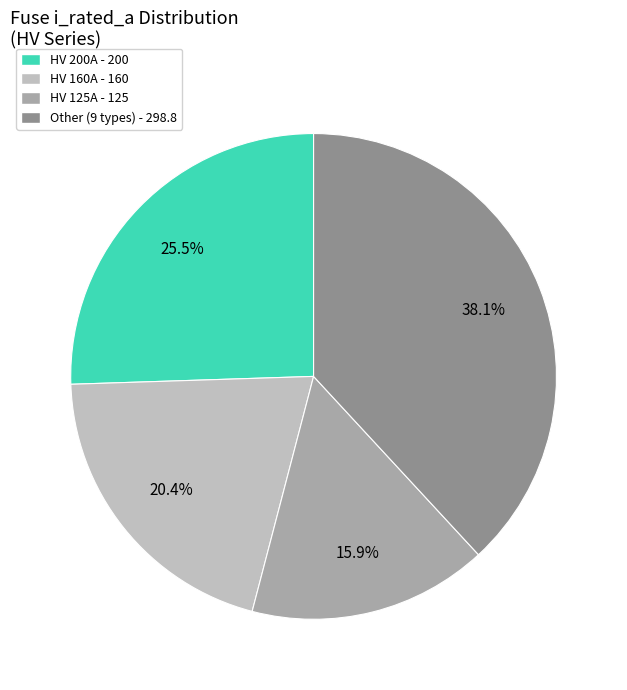

Is there a majority slice in this chart?

No